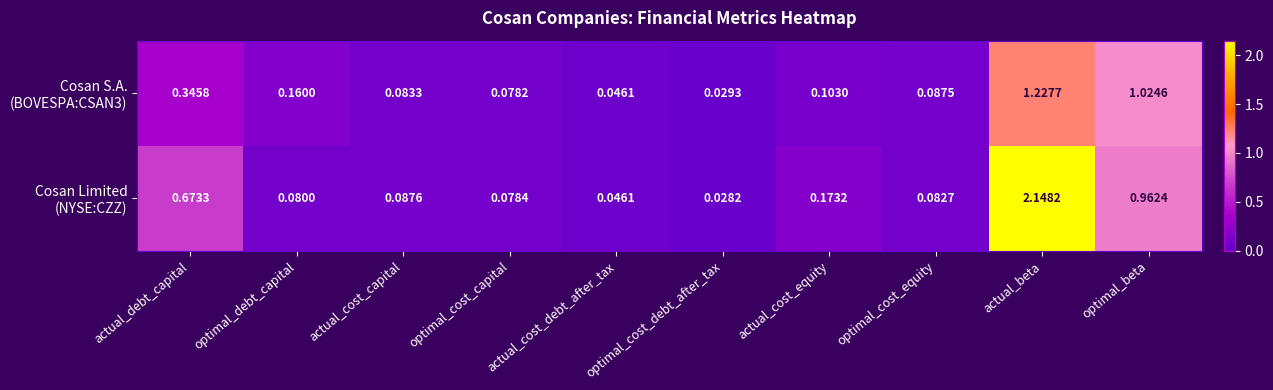

At which category is the sum across all series the highest?

actual_beta